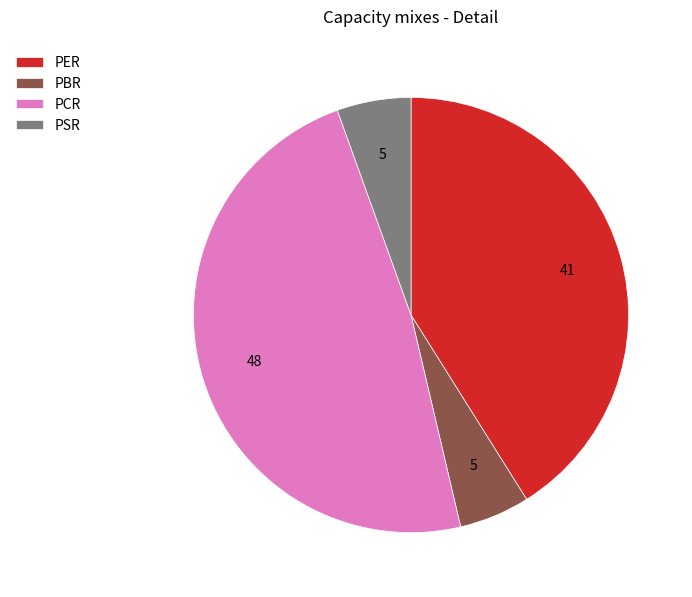

Approximately how many times larger is the value at PER compared to PCR?

0.9